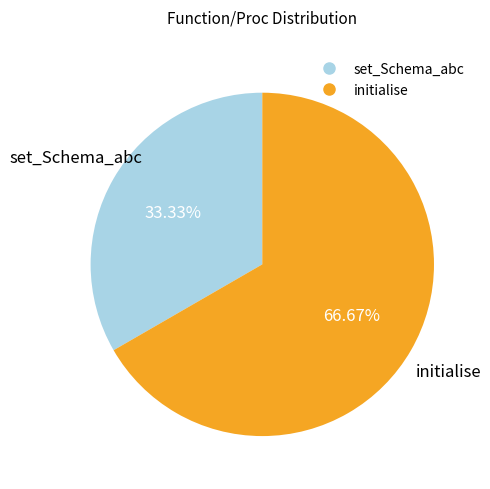

Count the number of slices in the pie.

2